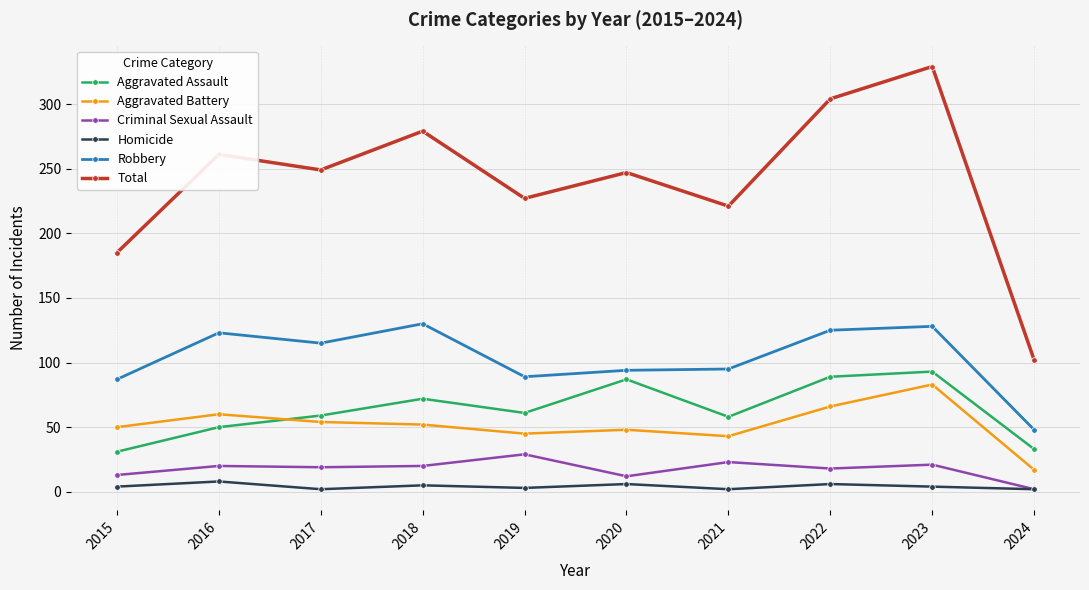

True or false: Total and Homicide cross at least once.

False